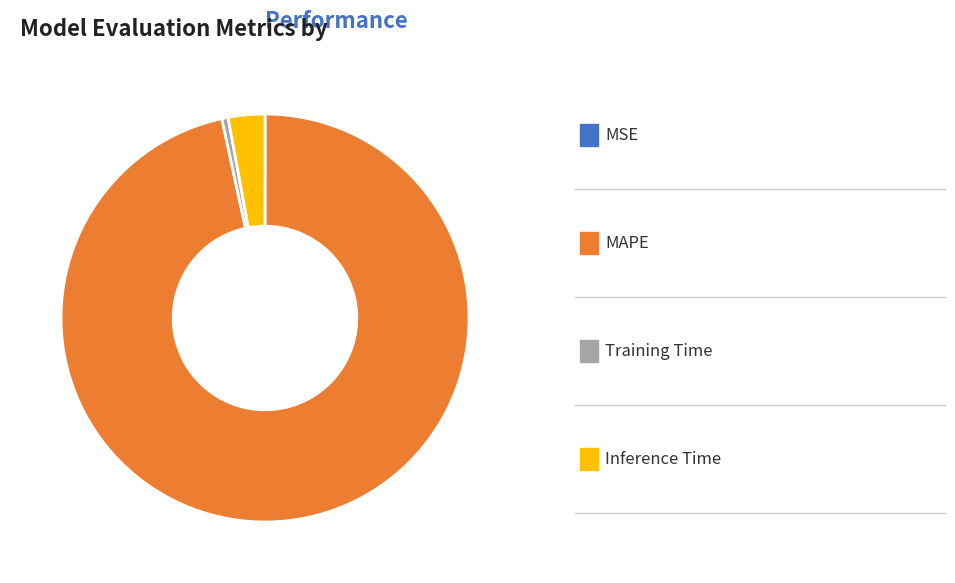

Does any single category account for the majority?

Yes